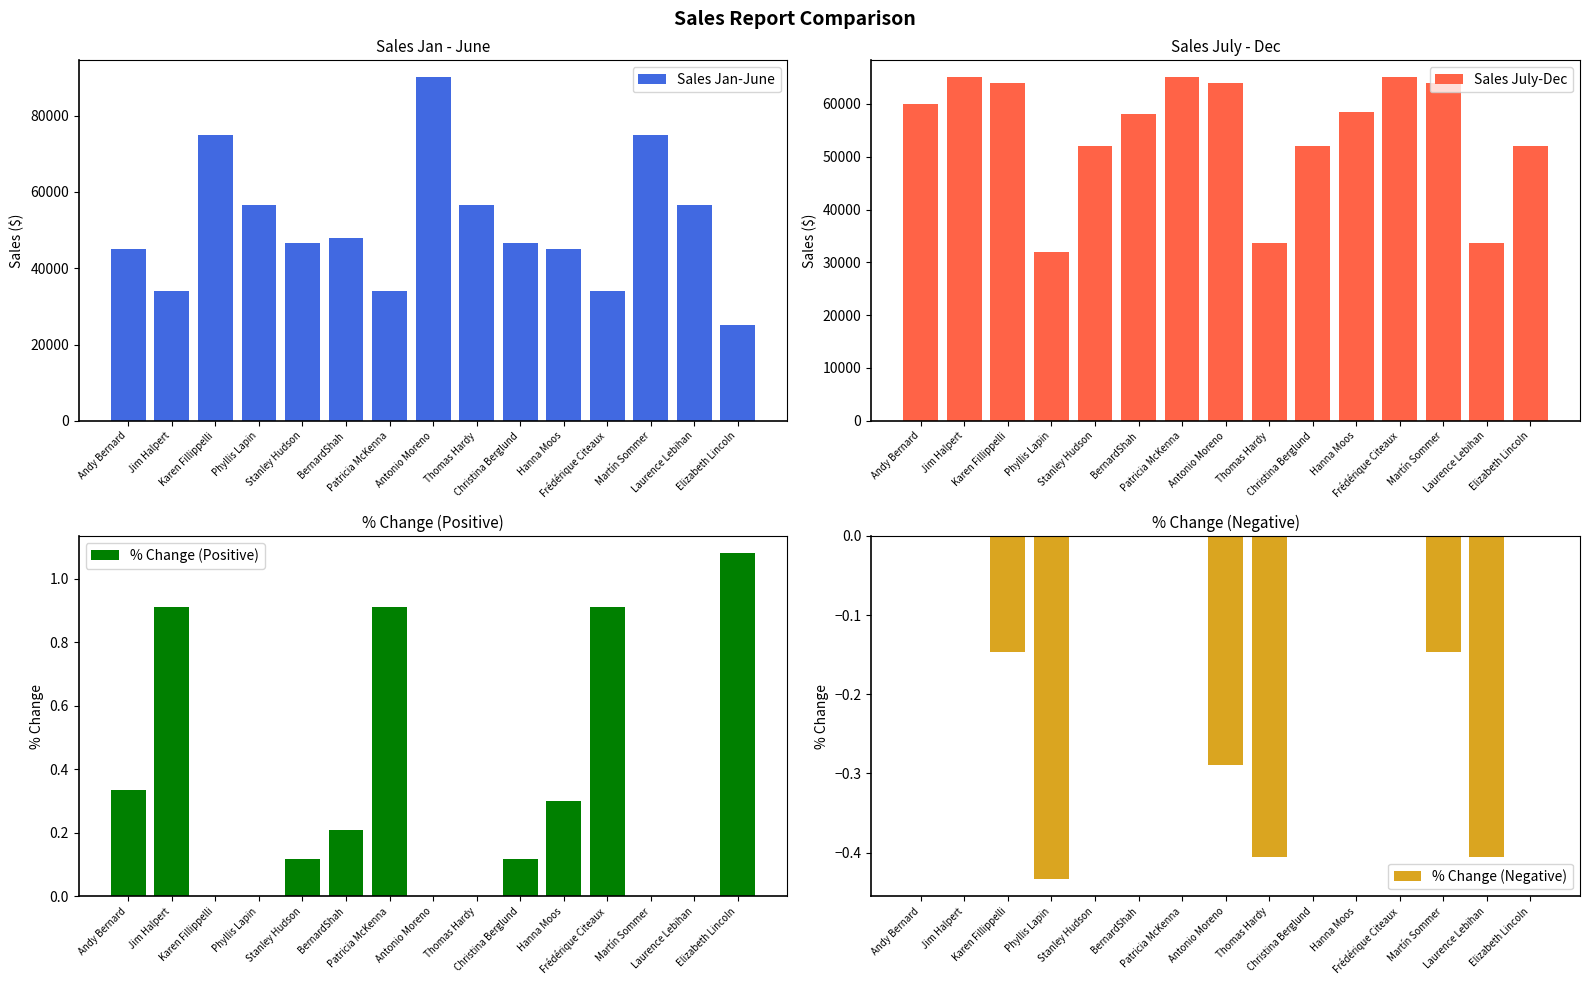

Rank the series by their maximum value, from lowest to highest.

% Change (Negative), % Change (Positive), Sales July-Dec, Sales Jan-June